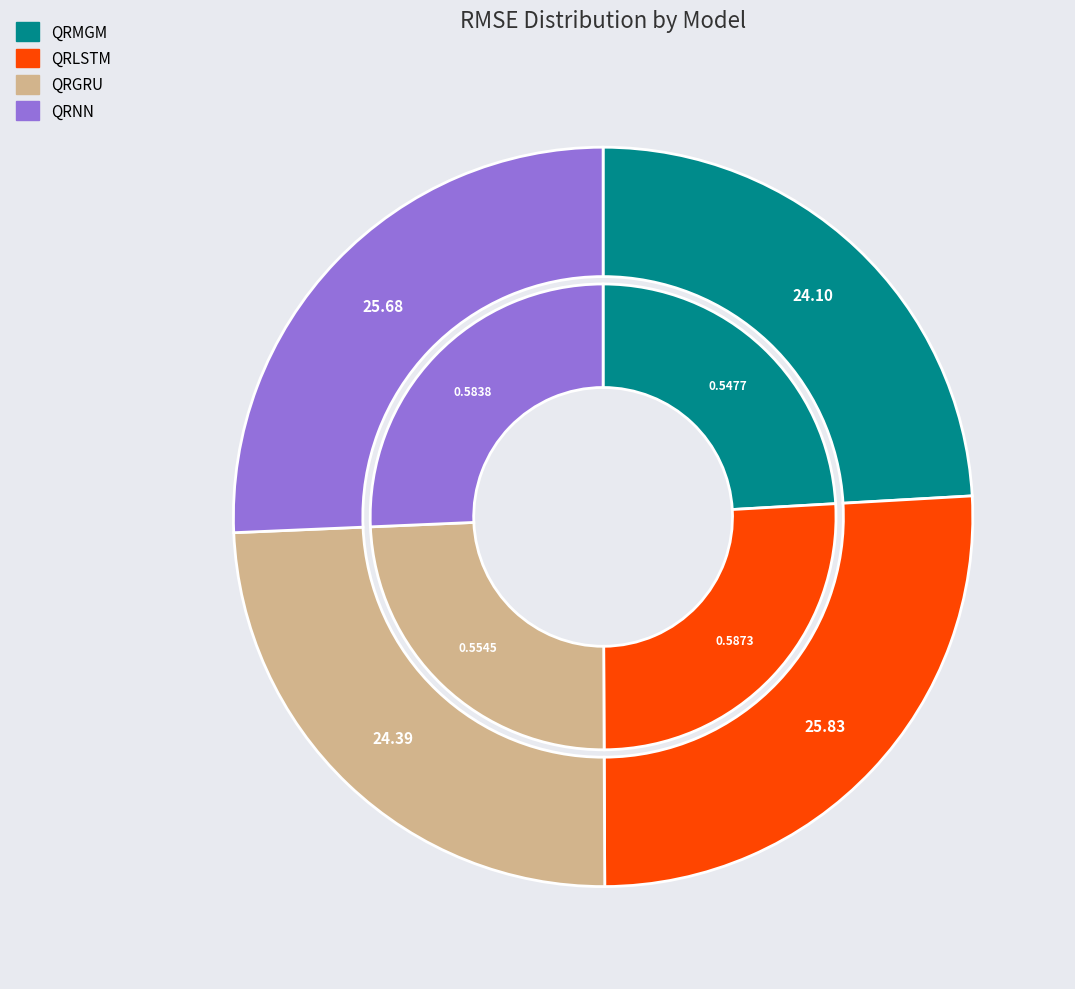

What is the smallest slice in the pie chart?

QRMGM